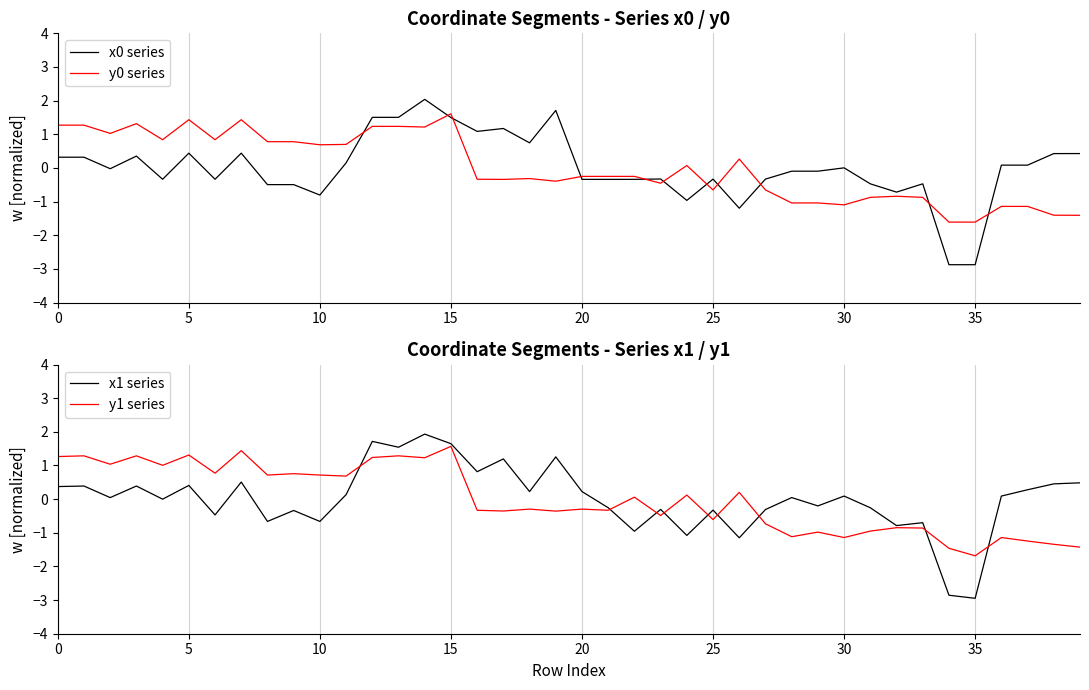

True or false: x0 series and y0 series intersect in this chart.

True